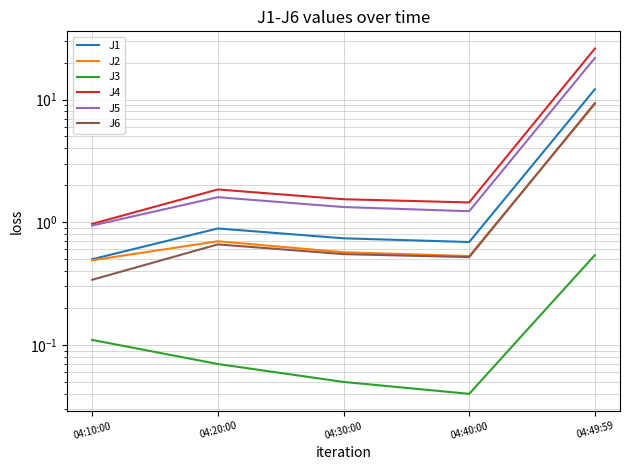

At which category is the sum across all series the highest?

04:49:59